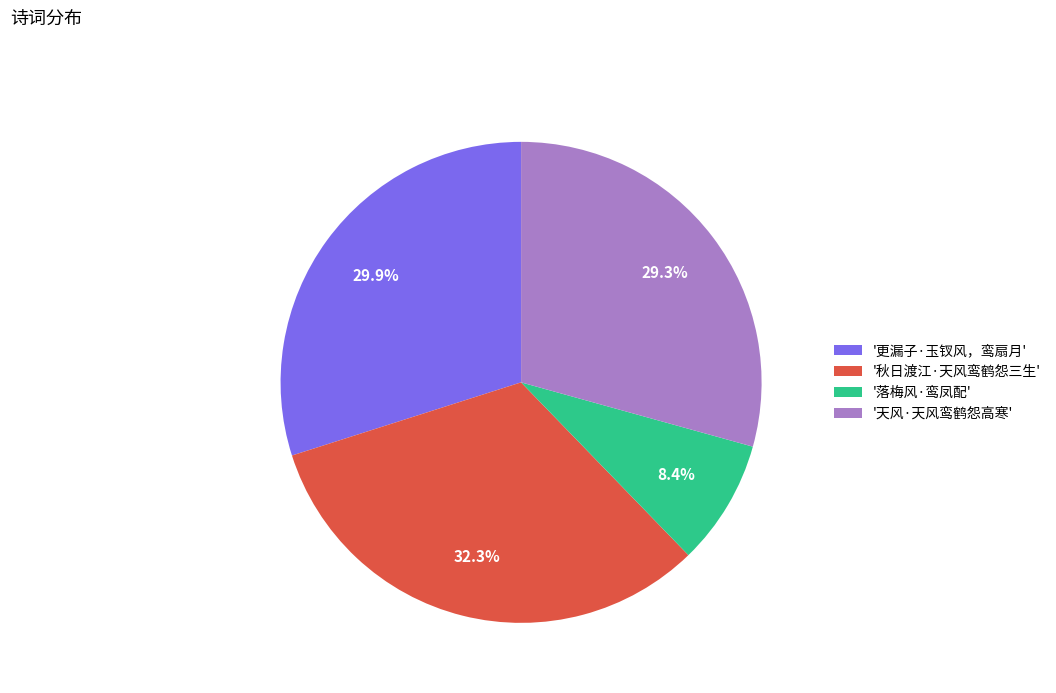

How much of the chart is everything except '更漏子·玉钗风，鸾扇月'?

70.1%